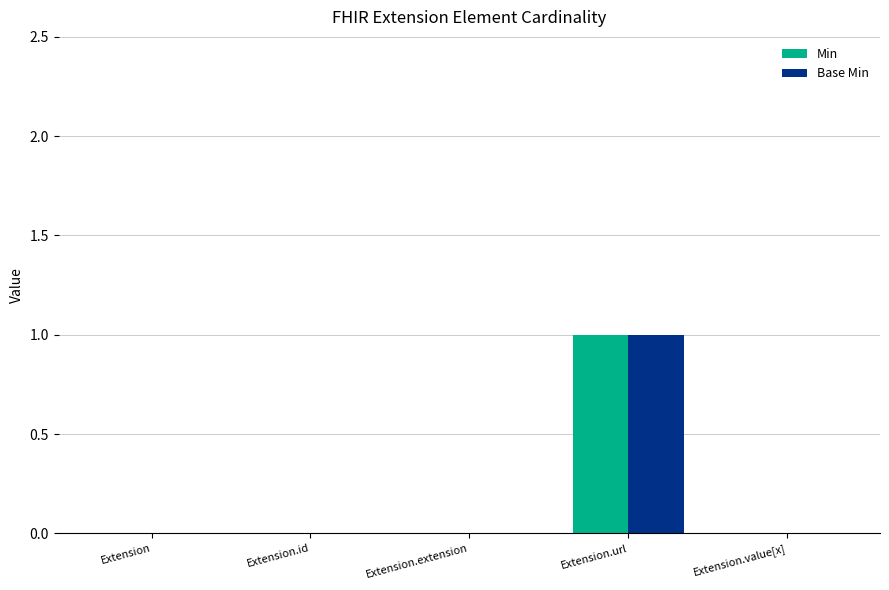

Which label corresponds to the largest value in the chart?

Extension.url